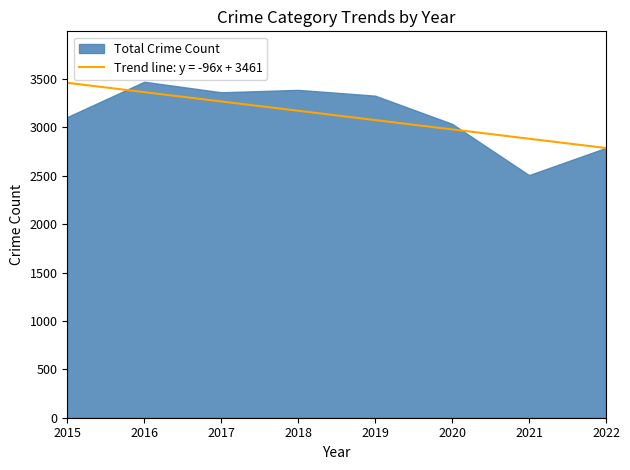

Which has a higher value, 2015 or 2019?

2019